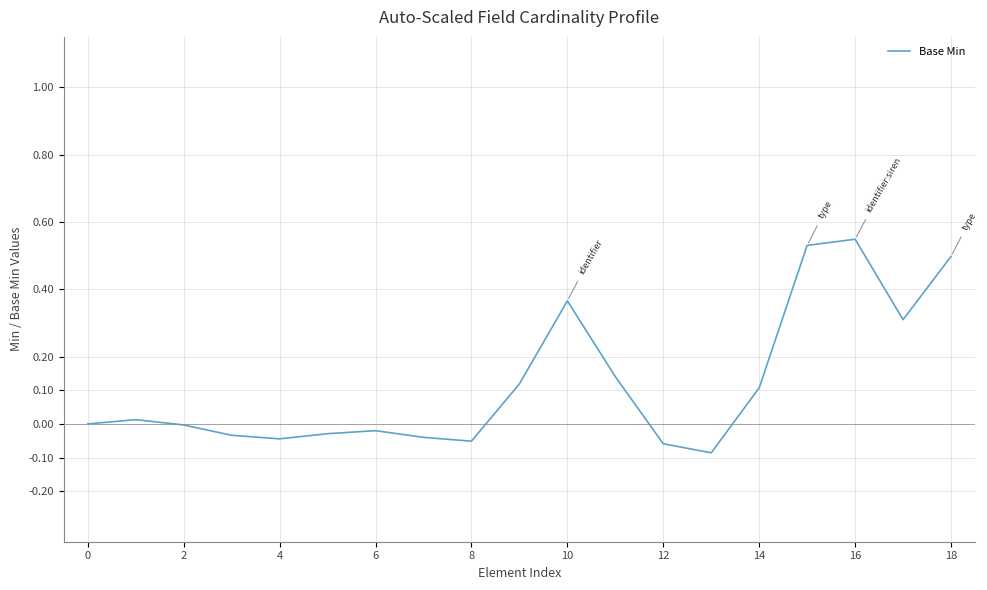

What is the difference between the maximum and minimum values?

0.6